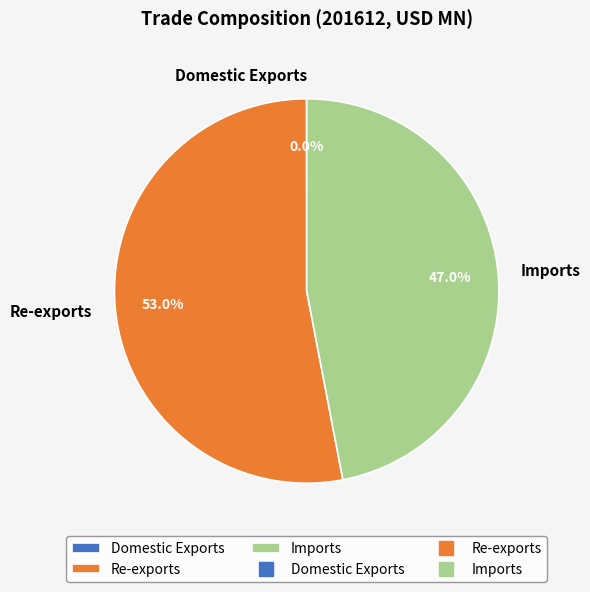

What is the largest slice in the pie chart?

Re-exports